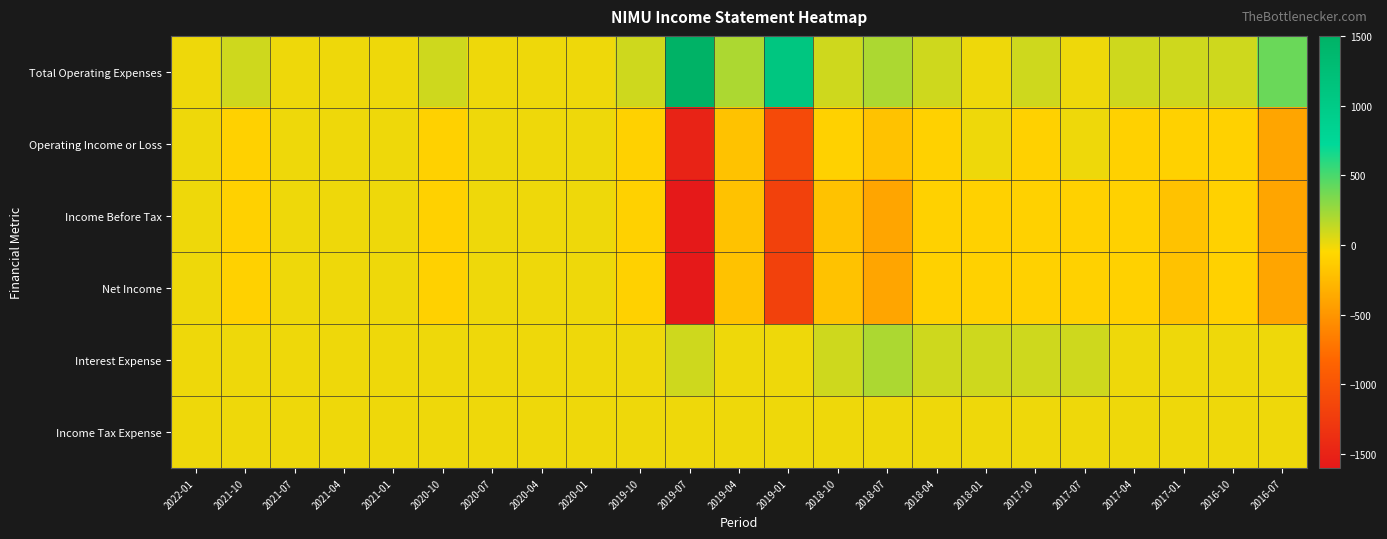

What is the difference between the highest and lowest values at 2021-10?

200